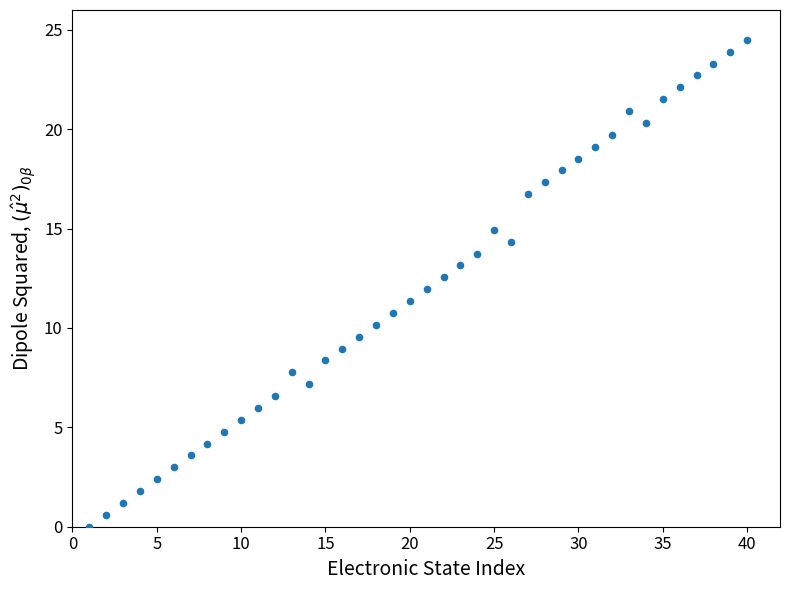

What is the range of X values (max minus min)?

39.0